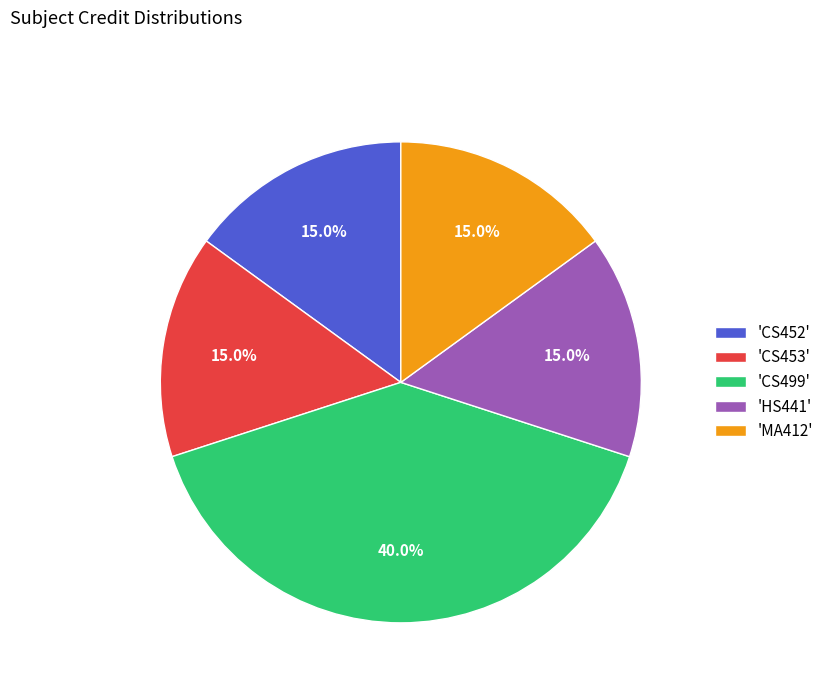

What is the ratio of the value at 'HS441' to the value at 'CS499'?

0.4